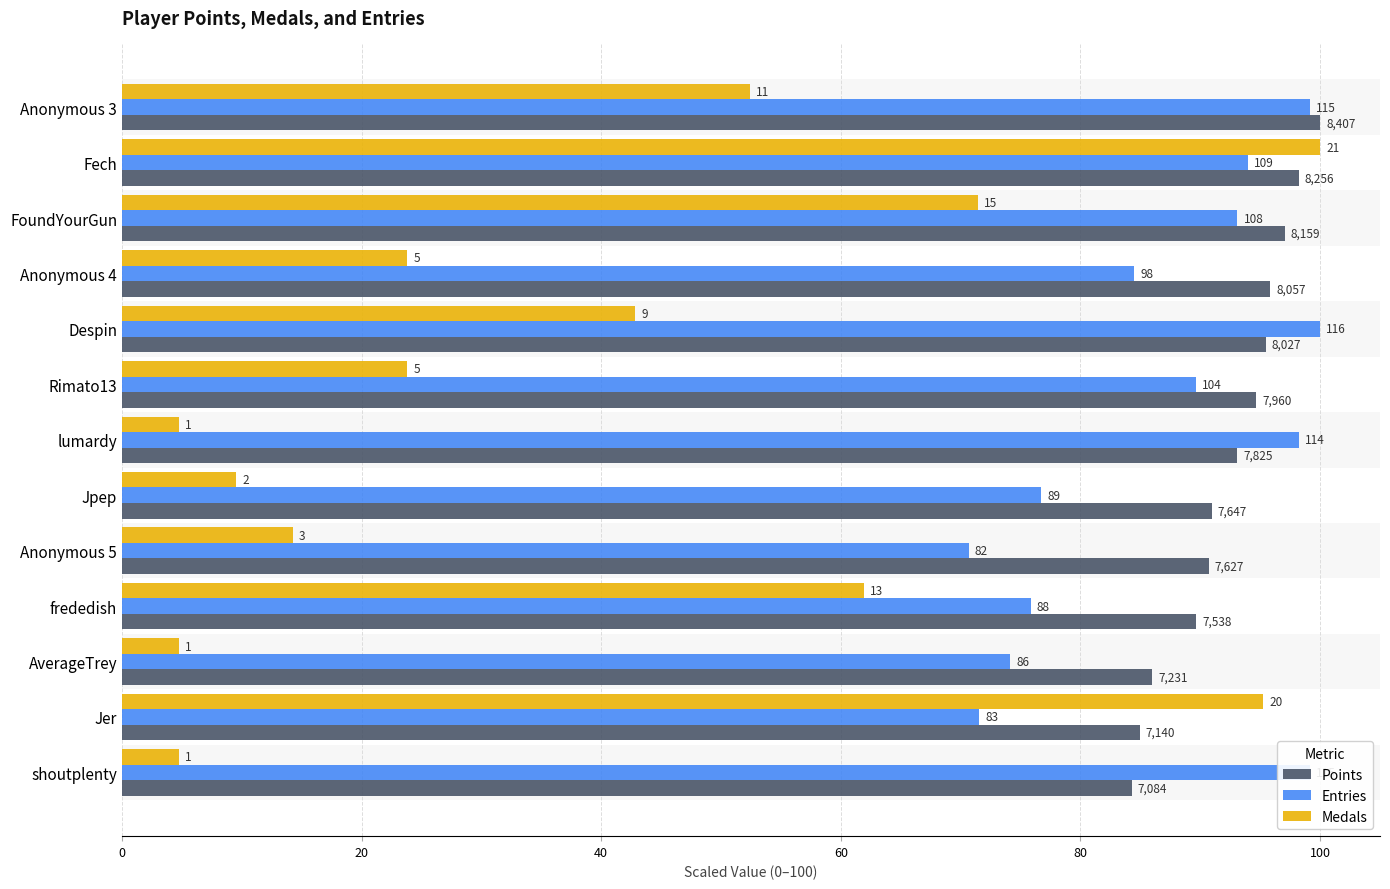

Reading left to right, extract all data points from this chart.

Points: 100.0	98.2	97.1	95.8	95.5	94.7	93.1	91.0	90.7	89.7	86.0	84.9	84.3
Entries: 99.1	94.0	93.1	84.5	100.0	89.7	98.3	76.7	70.7	75.9	74.1	71.6	99.1
Medals: 52.4	100.0	71.4	23.8	42.9	23.8	4.8	9.5	14.3	61.9	4.8	95.2	4.8